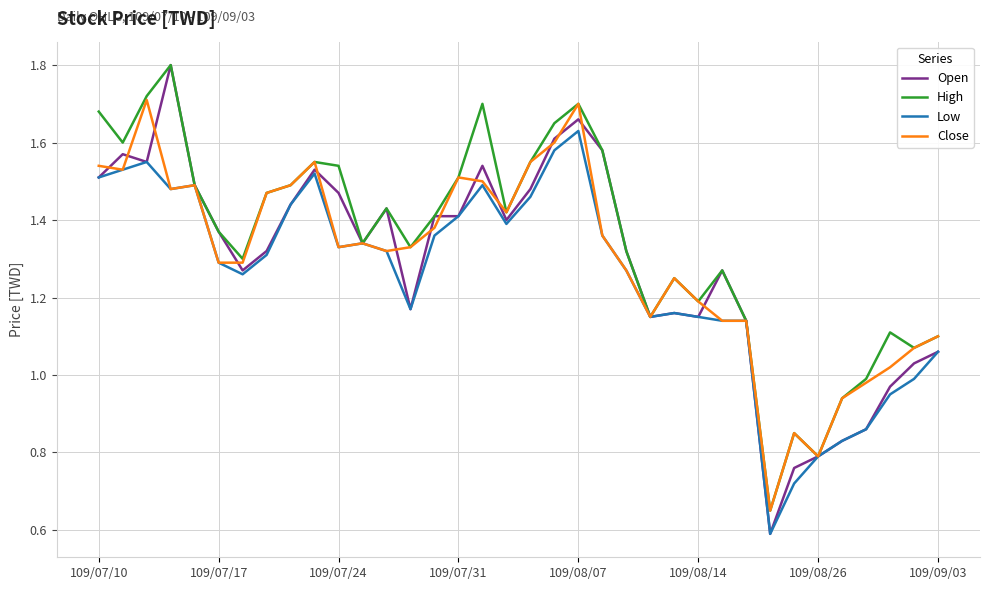

Does the chart have visible grid lines?

Yes